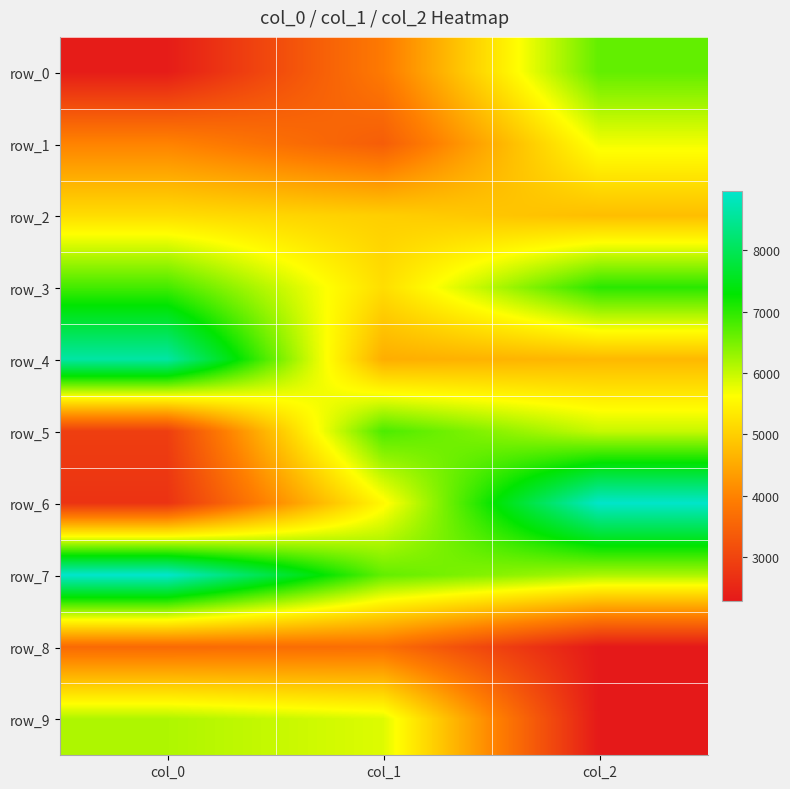

Is it true that row_4 equals 6368 at col_1?

False